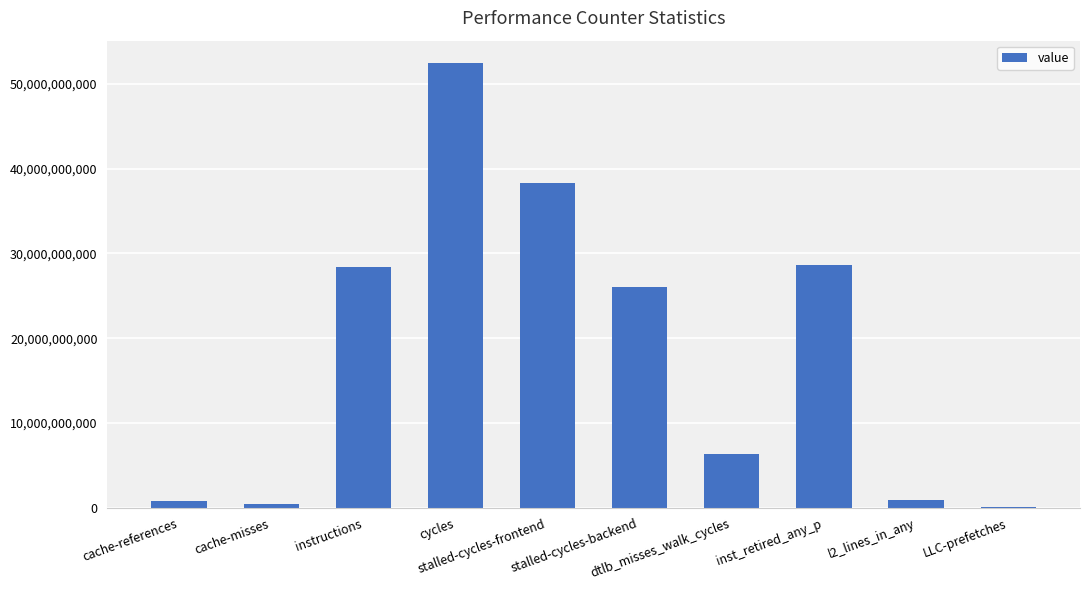

What is the change in value from dtlb_misses_walk_cycles to LLC-prefetches?

-6261217793